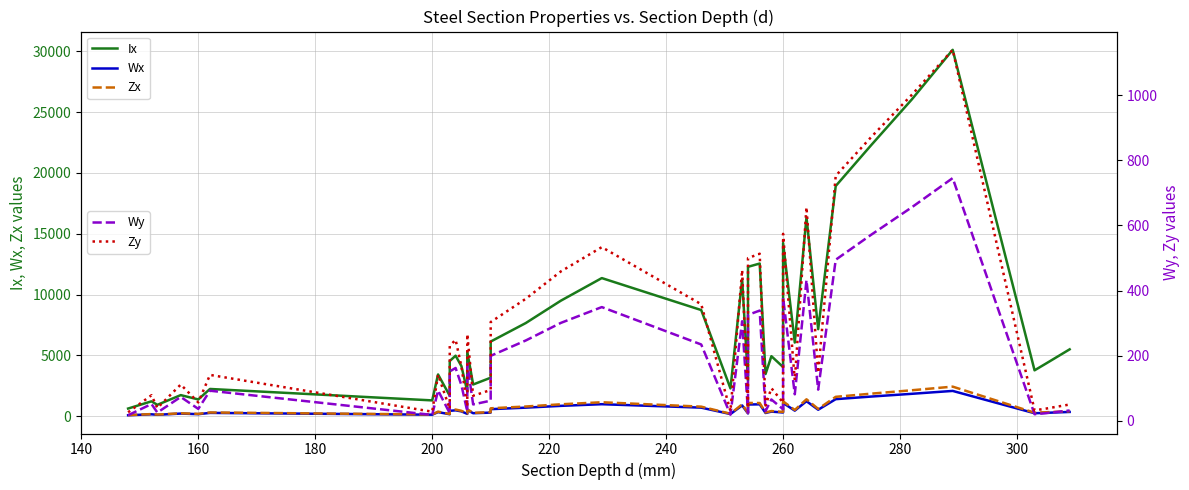

What is the difference between the maximum and minimum values in the Ix series?

29475.0